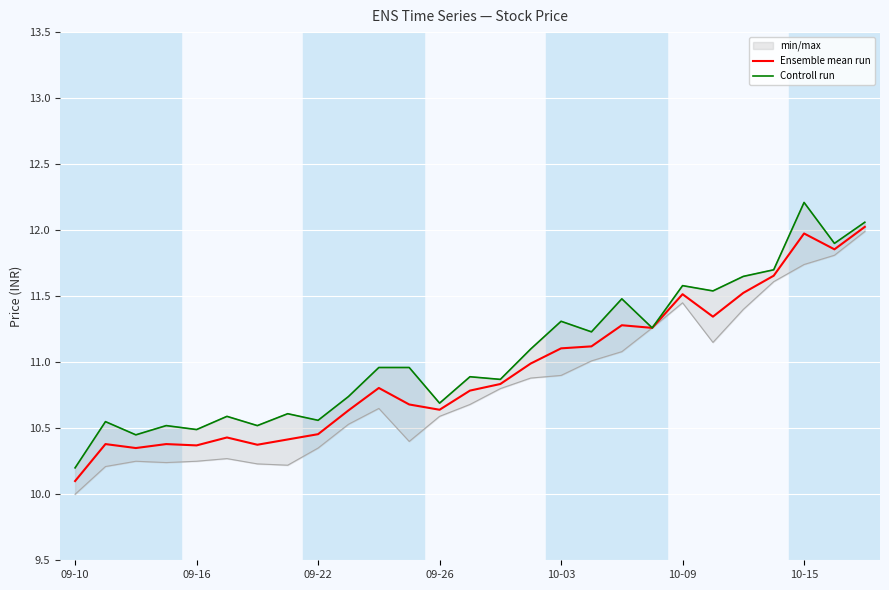

Reading left to right, transcribe all the data shown in this chart.

Ensemble mean run: 10.1	10.4	10.3	10.4	10.4	10.4	10.4	10.4	10.5	10.6	10.8	10.7	10.6	10.8	10.8	11.0	11.1	11.1	11.3	11.3	11.5	11.3	11.5	11.7	12.0	11.9	12.0
Controll run: 10.2	10.6	10.4	10.5	10.5	10.6	10.5	10.6	10.6	10.7	11.0	11.0	10.7	10.9	10.9	11.1	11.3	11.2	11.5	11.3	11.6	11.5	11.7	11.7	12.2	11.9	12.1